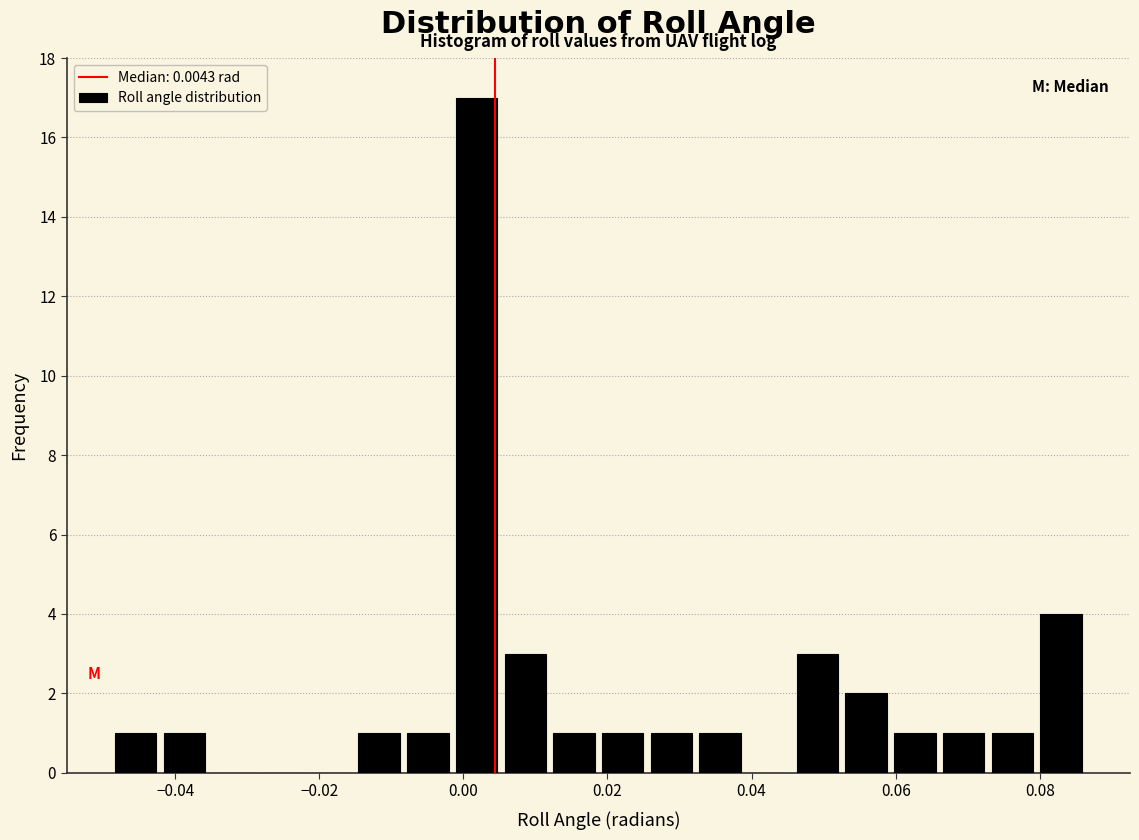

Around what value on the x-axis is the tallest bar? Give the approximate position of its centre, as read against the axis.

0.002